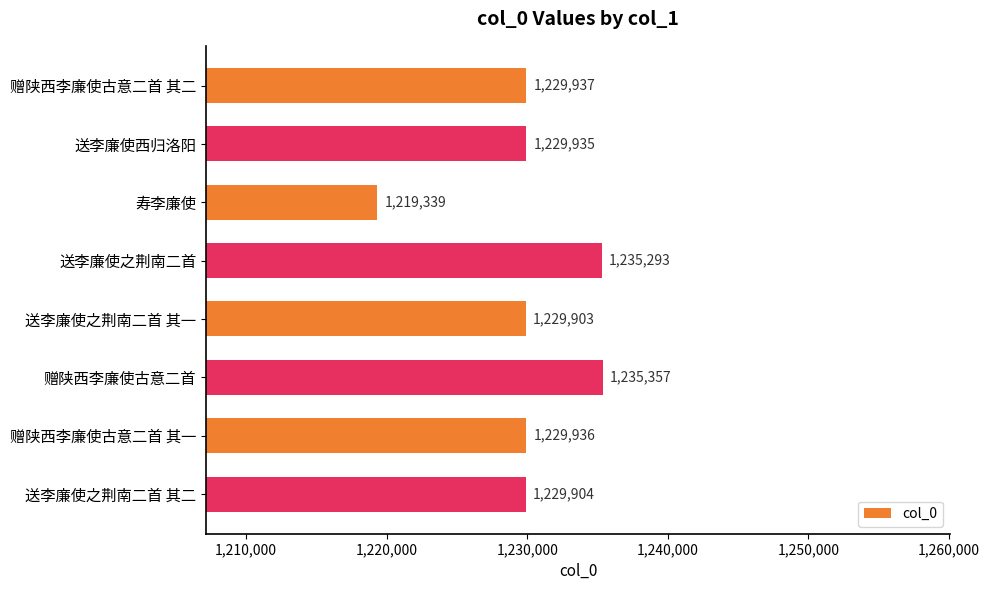

What is the difference between the maximum and minimum values?

16018